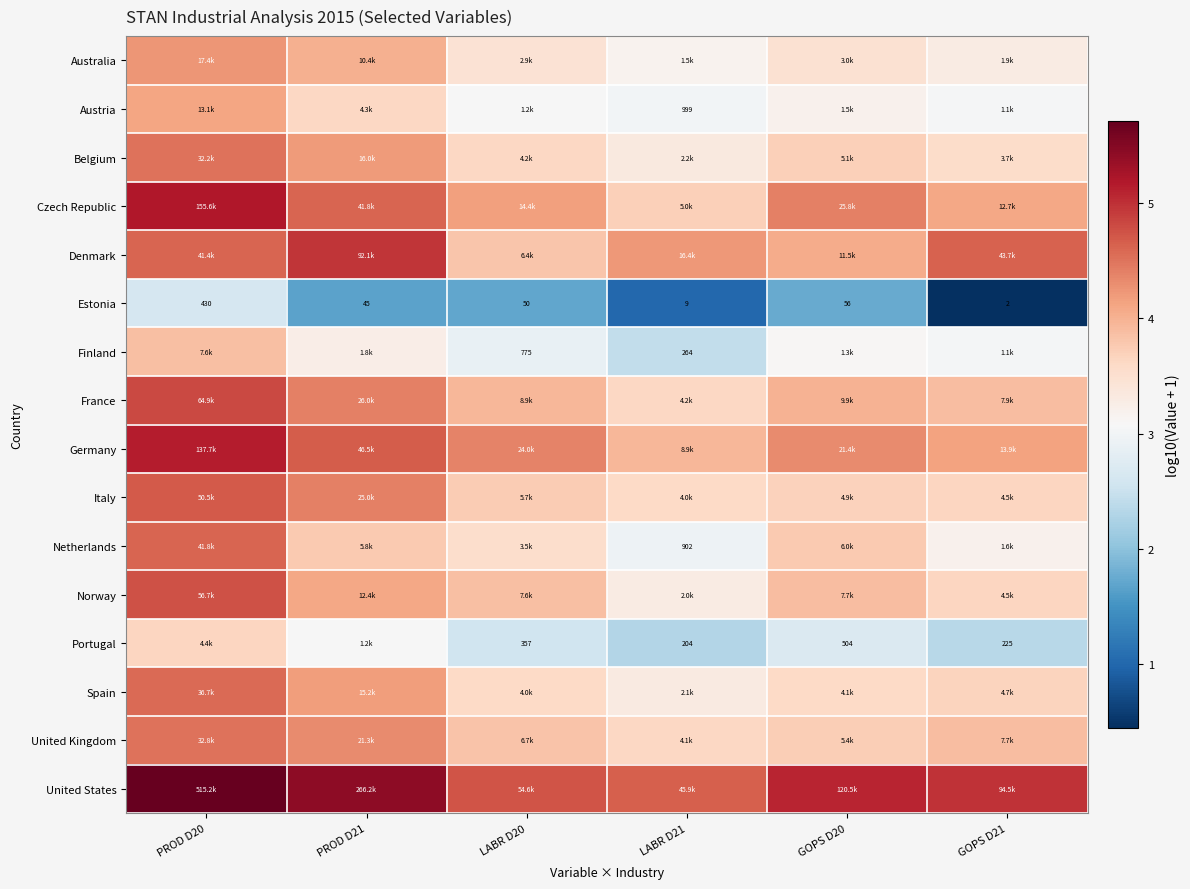

At which category is the sum across all series the highest?

PROD D20